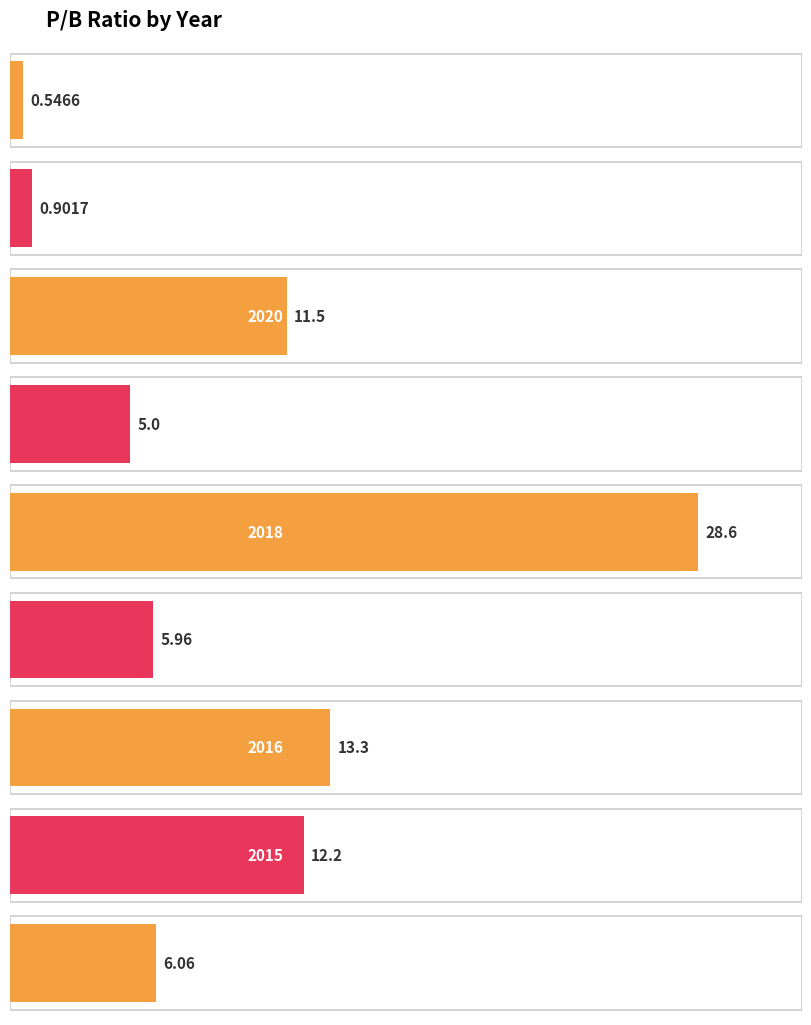

List the labels in order of value, largest first.

2018, 2016, 2015, 2020, 2014, 2017, 2019, 2021, 2022